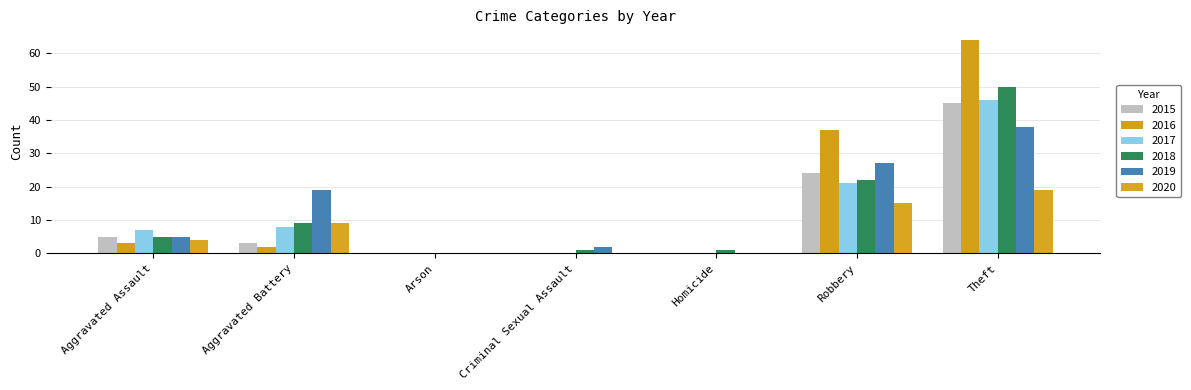

How many series are shown in this chart?

6